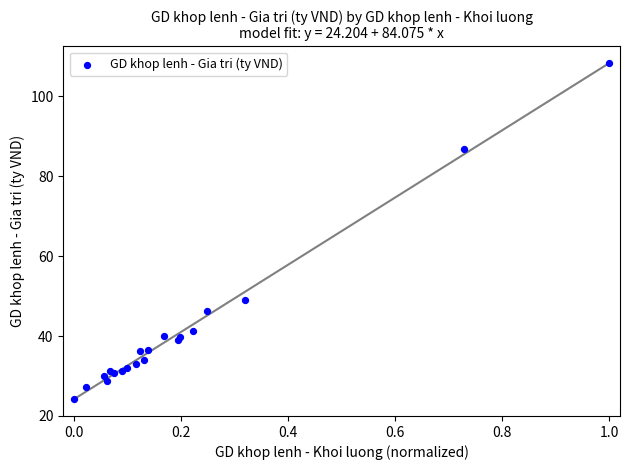

What Y value in the scatter plot is closest to 66?

49.1